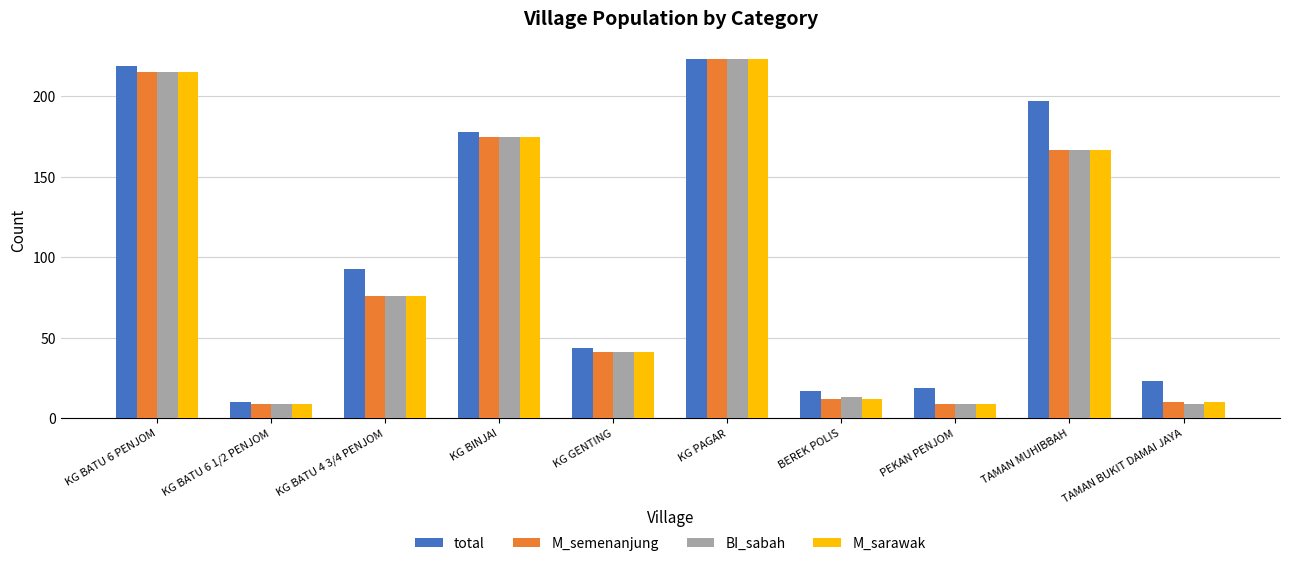

What is the minimum value for BI_sabah?

9